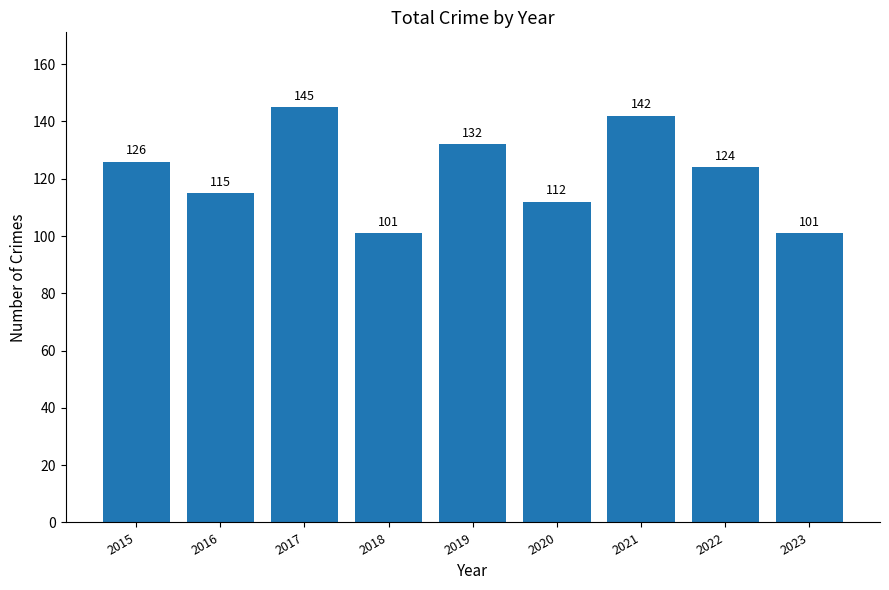

Reading left to right, transcribe all the data shown in this chart.

2015=126	2016=115	2017=145	2018=101	2019=132	2020=112	2021=142	2022=124	2023=101